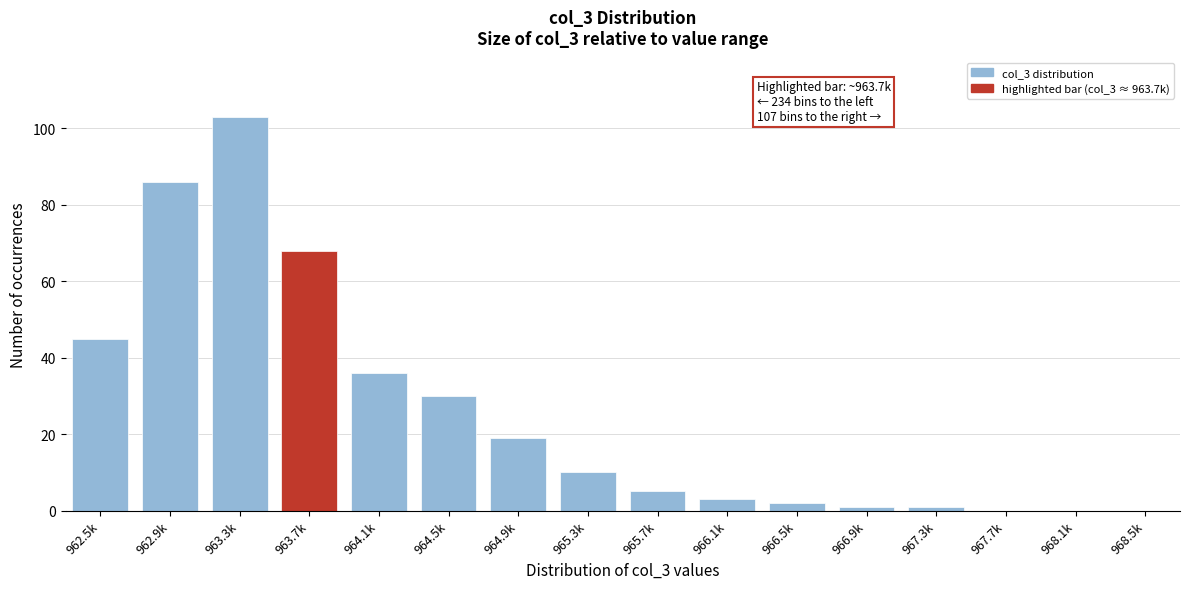

Reading left to right, list all the values displayed in this chart.

962.5k=45	962.9k=86	963.3k=103	963.7k=68	964.1k=36	964.5k=30	964.9k=19	965.3k=10	965.7k=5	966.1k=3	966.5k=2	966.9k=1	967.3k=1	967.7k=0	968.1k=0	968.5k=0